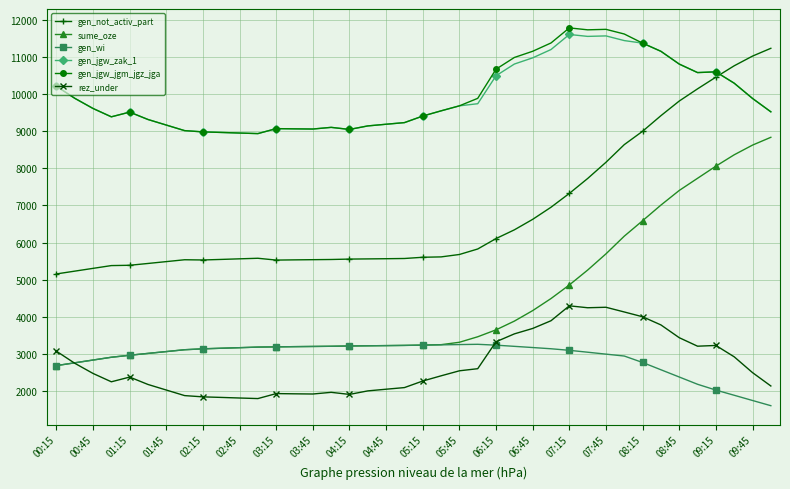

What is the greatest value displayed?

11785